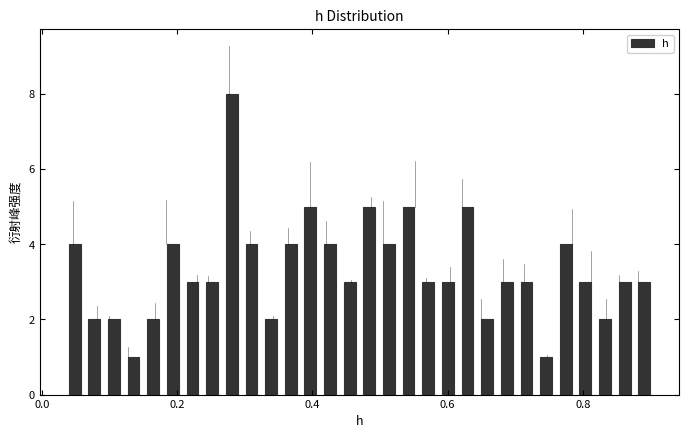

Read against the x-axis, roughly where is the centre of the tallest bar?

0.28